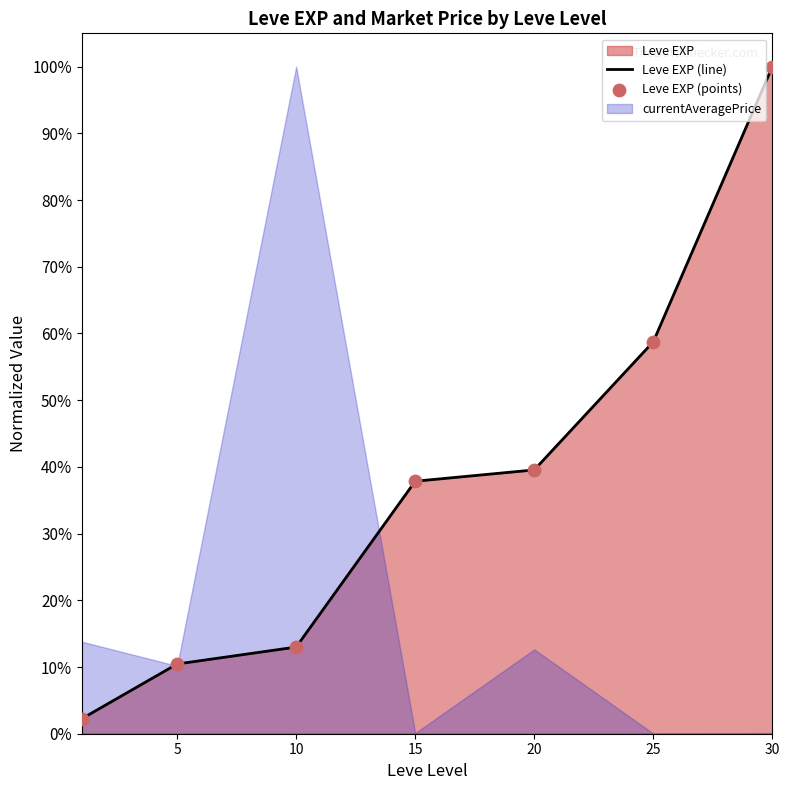

Which series contains the highest Y value?

Leve EXP (line)